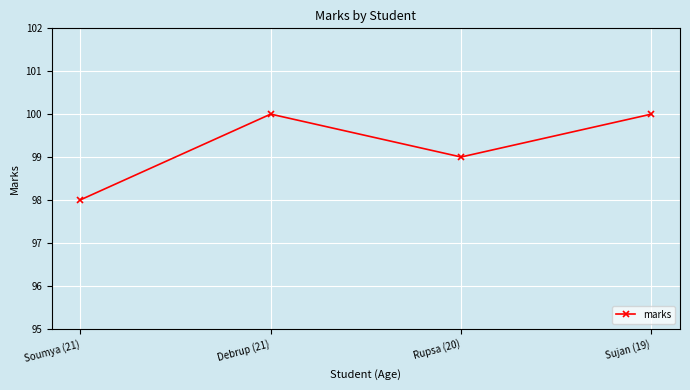

Approximately how many times larger is the value at Sujan (19) compared to Soumya (21)?

1.0